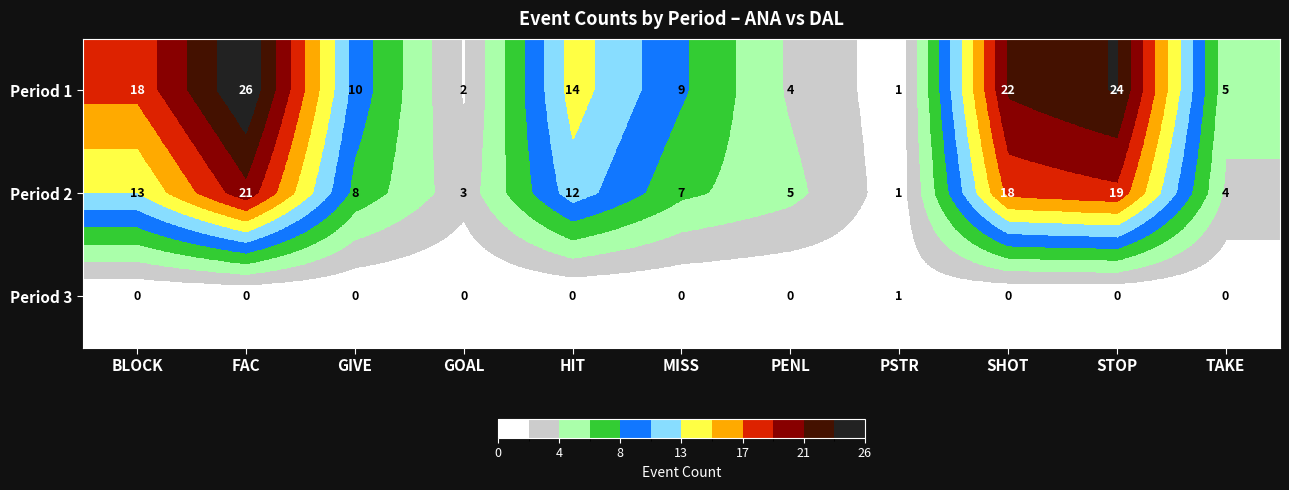

What is the maximum value shown in the chart?

26